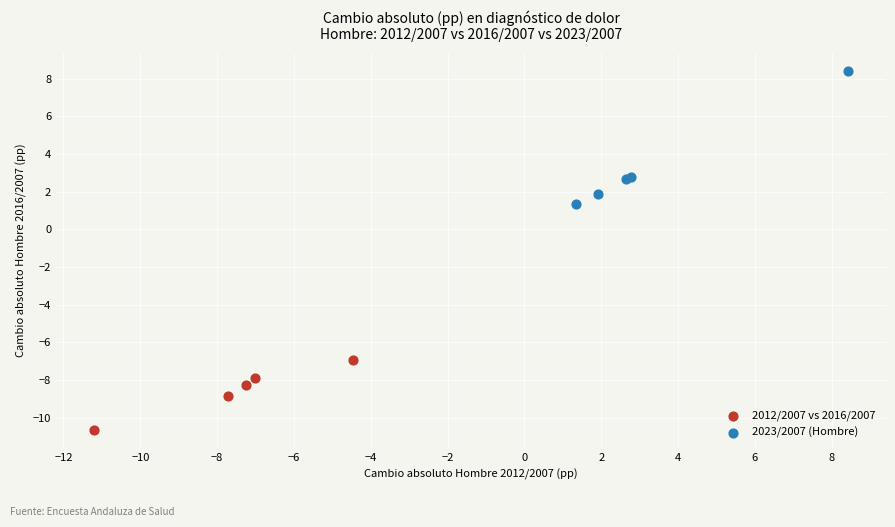

Which series has the largest Y range (max minus min)?

2023/2007 (Hombre)